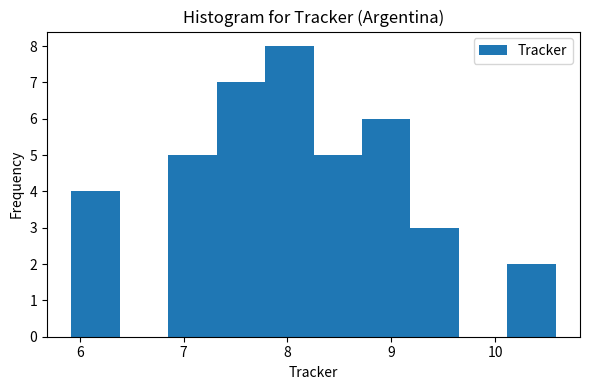

What is the height of the bar covering 7.8 to 8.3 on the x-axis? Neither the bar edges nor the heights are printed on the chart, so give them approximately, as read against the axes.

8